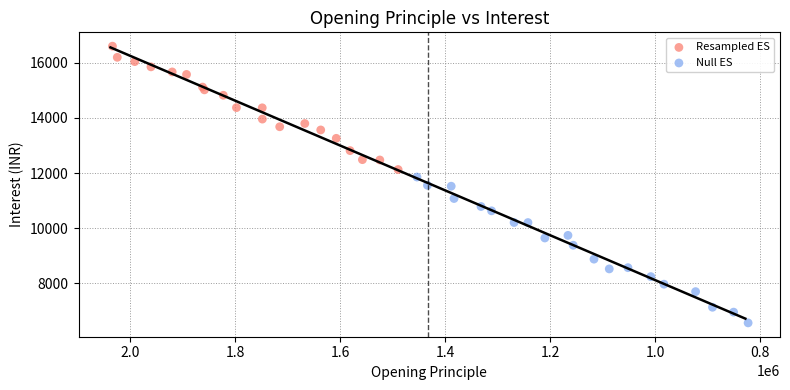

Which series reaches the minimum Y coordinate?

Null ES